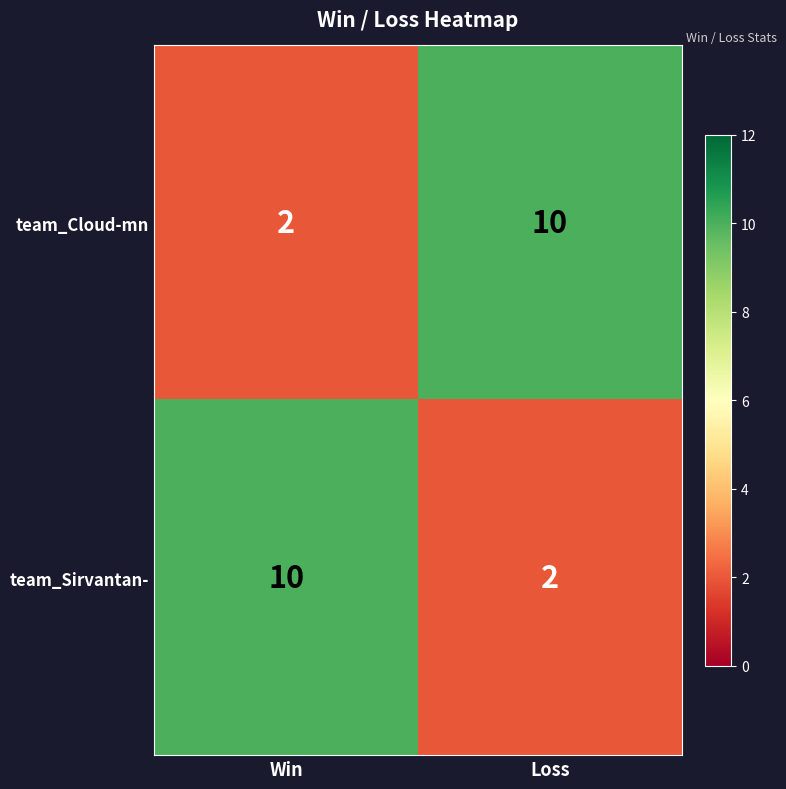

Where is team_Cloud-mn nearest to the value 6?

Win